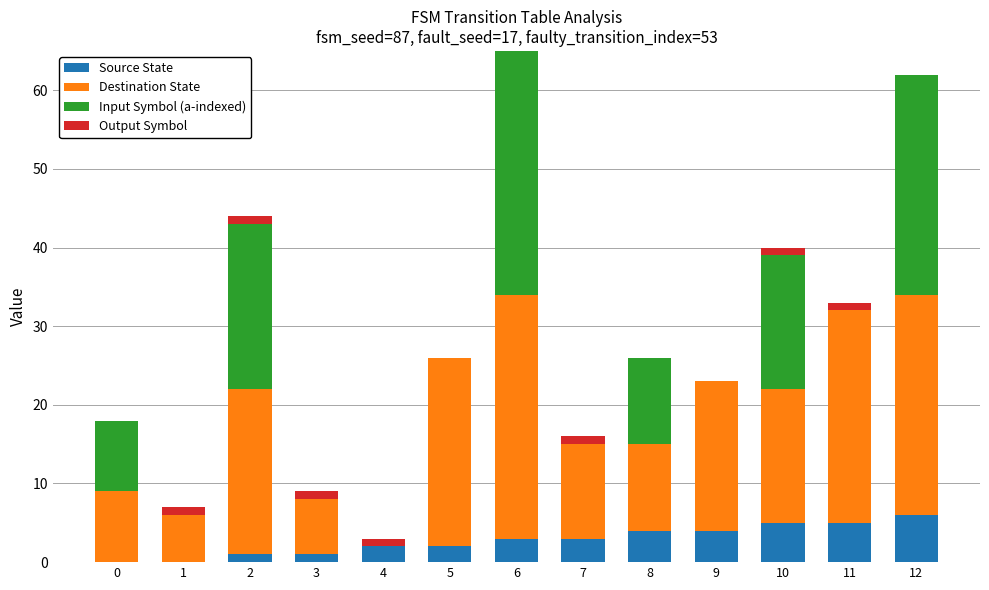

The value of Source State at 4 is 2. True or false?

True